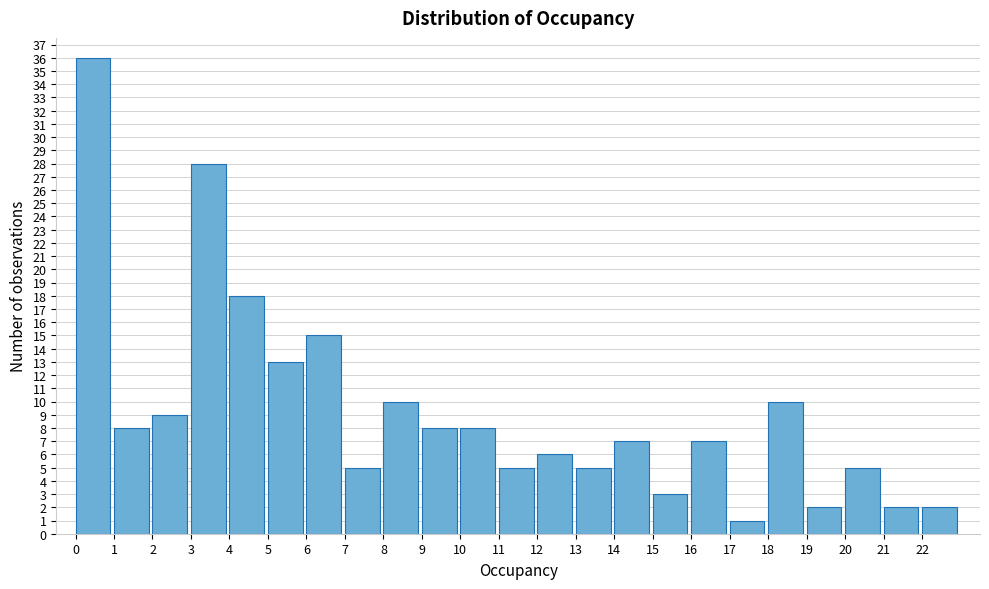

Reading left to right, transcribe this chart: for each bar, give the range it covers on the x-axis and its height. The values are not printed on the chart, so give them approximately, as read against the axis.

0 to 1: 36
1 to 2: 8
2 to 3: 9
3 to 4: 28
4 to 5: 18
5 to 6: 13
6 to 7: 15
7 to 8: 5
8 to 9: 10
9 to 10: 8
10 to 11: 8
11 to 12: 5
12 to 13: 6
13 to 14: 5
14 to 15: 7
15 to 16: 3
16 to 17: 7
17 to 18: 1
18 to 19: 10
19 to 20: 2
20 to 21: 5
21 to 22: 2
22 to 23: 2